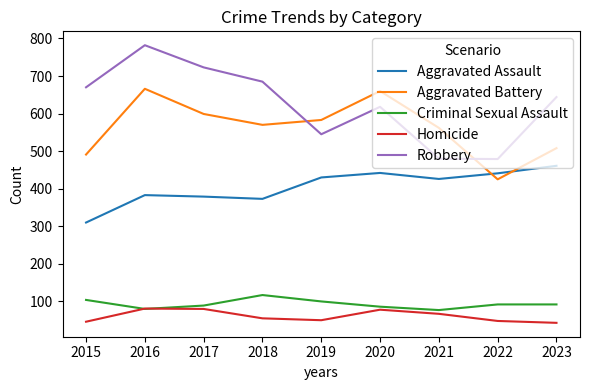

How many lines are shown in the chart?

5